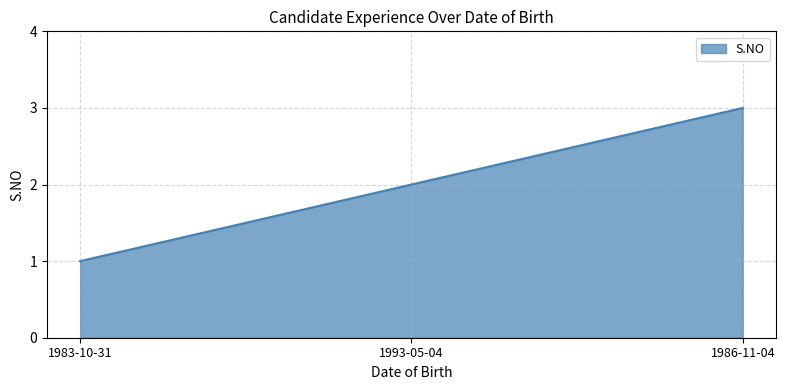

Rank the categories by value from lowest to highest.

1983-10-31, 1993-05-04, 1986-11-04